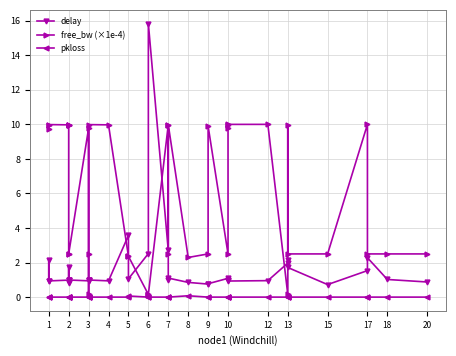

Which series has the largest total across all categories?

free_bw (×1e-4)